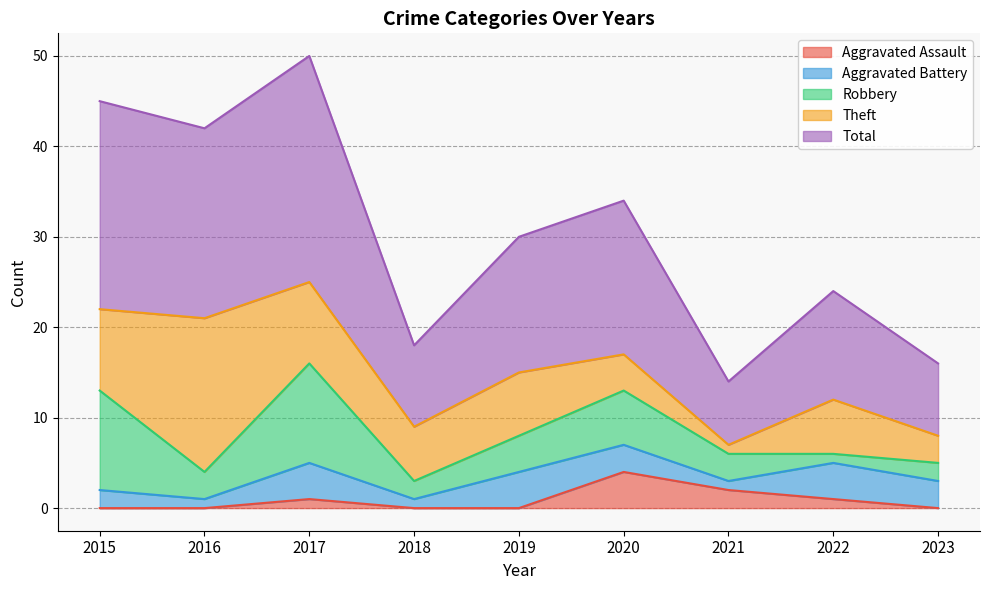

At which label does Aggravated Assault reach its peak?

2020